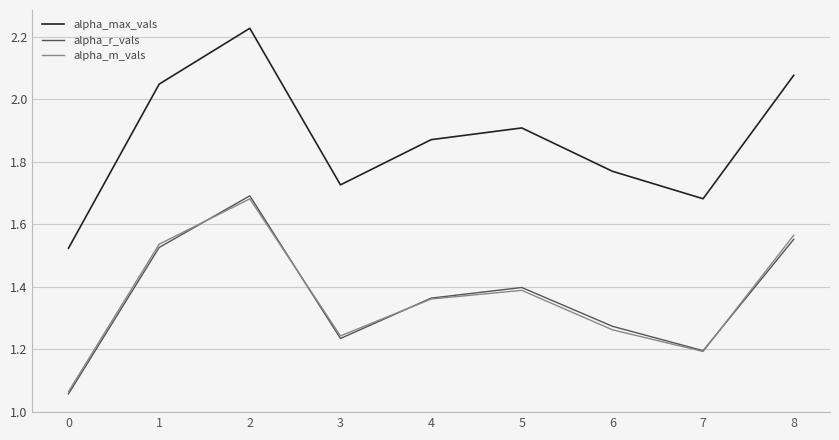

True or false: alpha_max_vals has a value of 0.6 at 8.

False